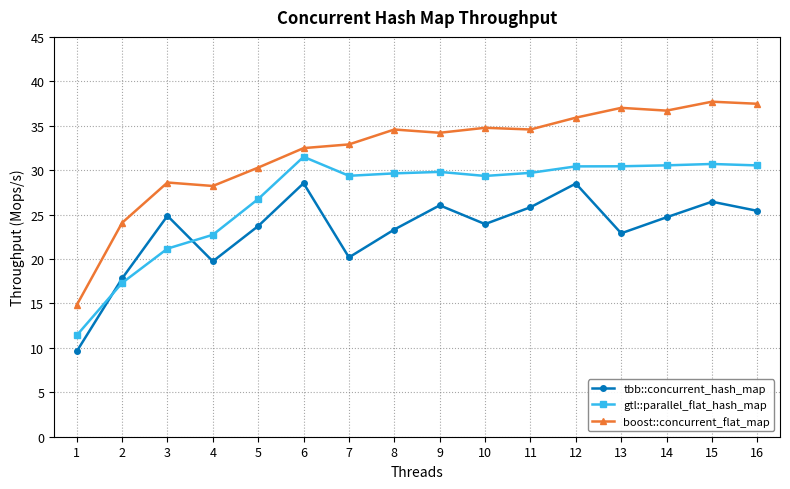

List the series in order of their peak value, highest first.

boost::concurrent_flat_map, gtl::parallel_flat_hash_map, tbb::concurrent_hash_map